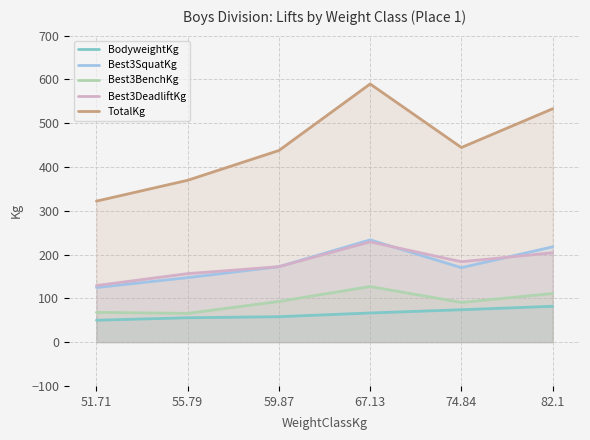

Which category has the highest value in the BodyweightKg series?

82.1